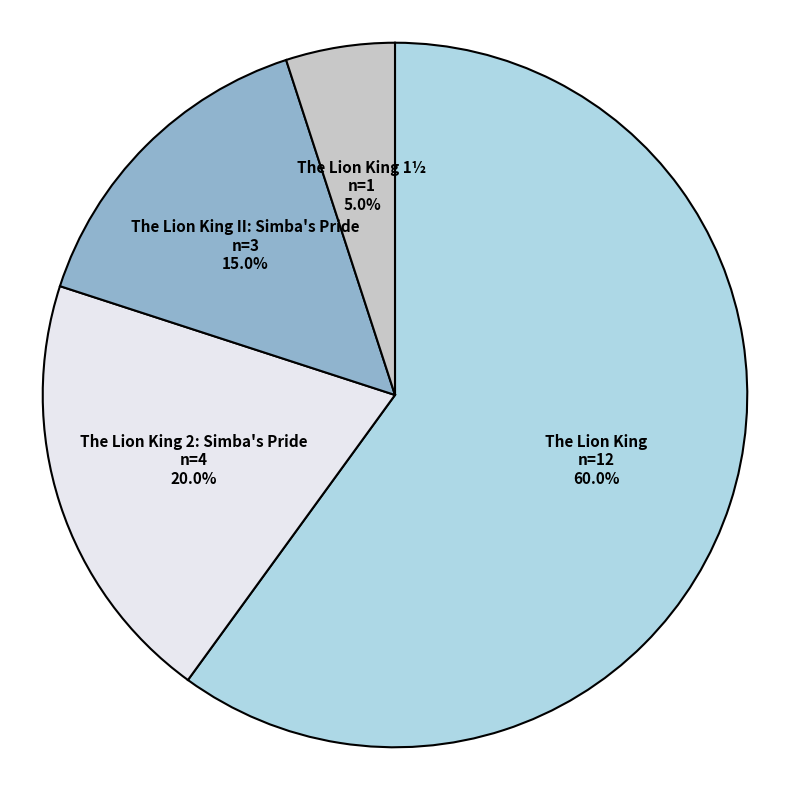

To the nearest percent, what portion does The Lion King 2: Simba's Pride represent?

20%